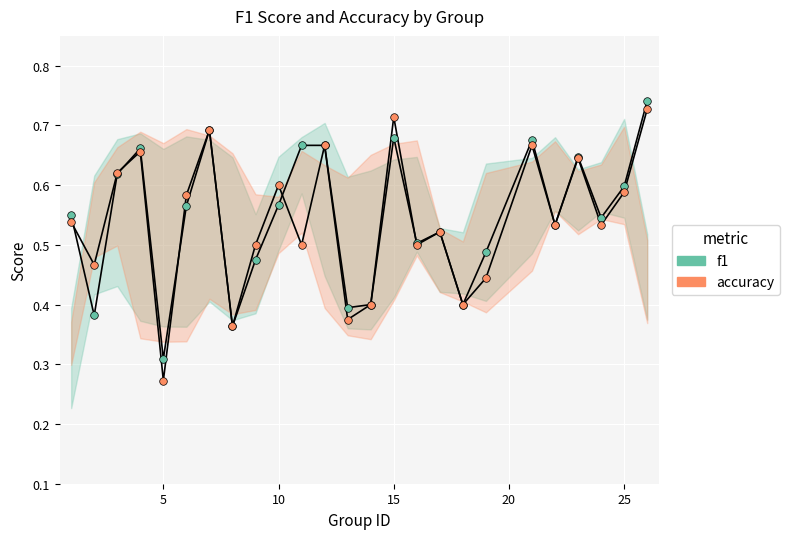

Which series contains the highest Y value?

f1